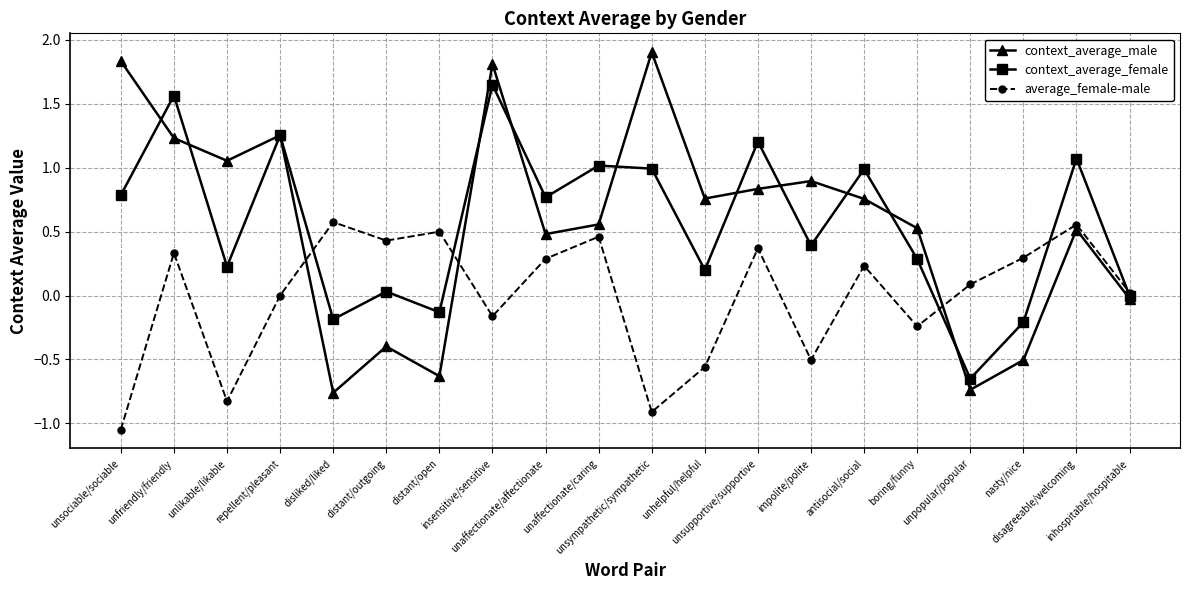

At how many categories does at least one series exceed 0?

20